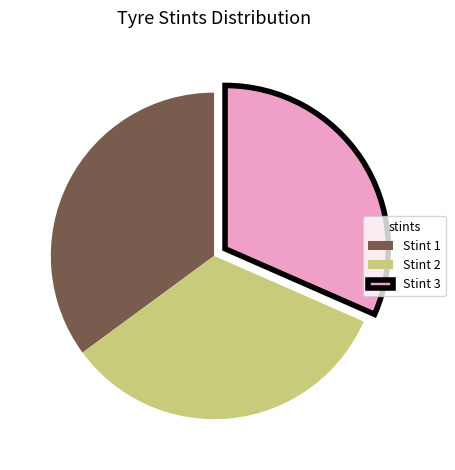

Is the sum of Stint 3 and Stint 1 greater than half?

Yes